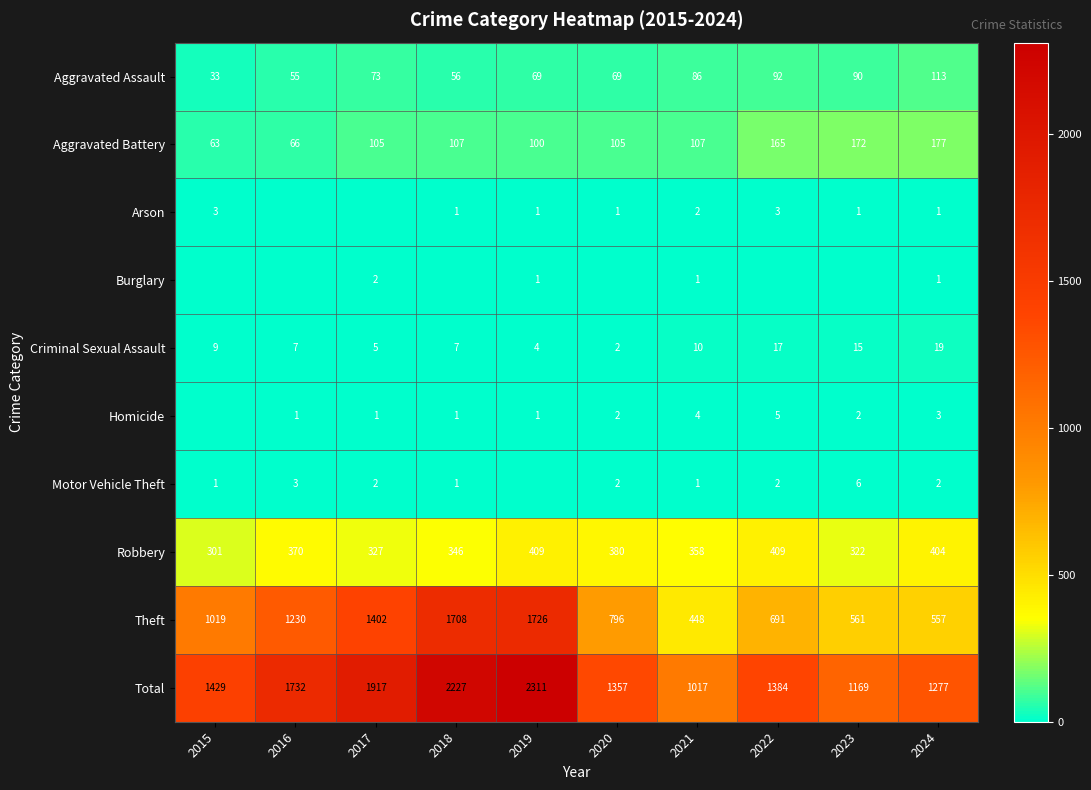

Which category has the highest value in the Aggravated Assault series?

2024